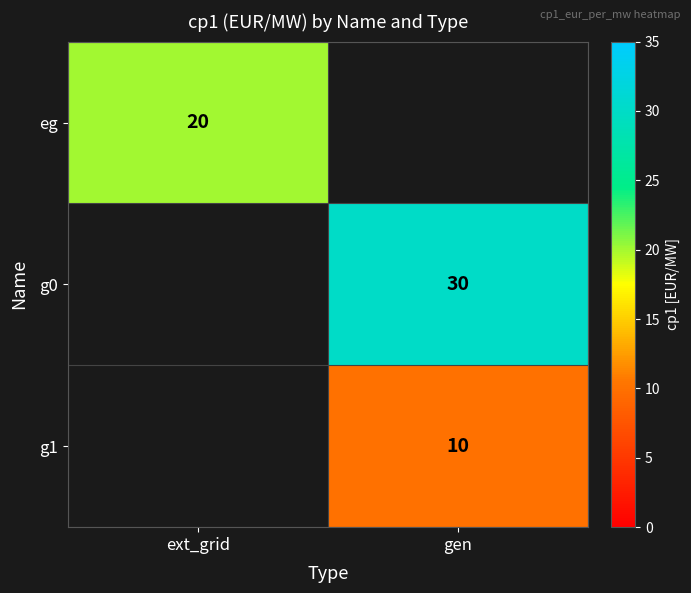

True or false: eg has a value of 11.1 at ext_grid.

False